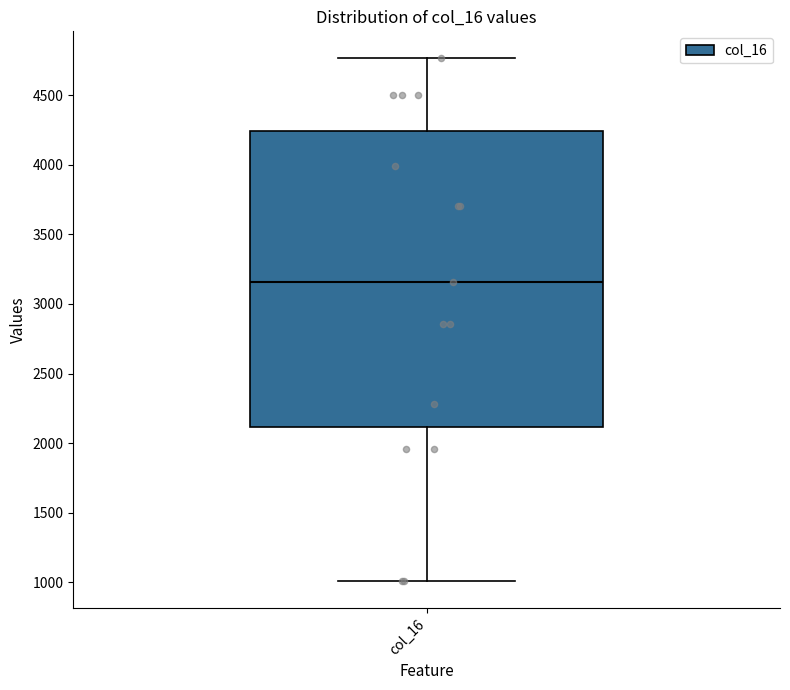

Where does the lower whisker of the box for col_16 end on the y-axis? The values are not printed on the chart, so give them approximately, as read against the axis.

1000